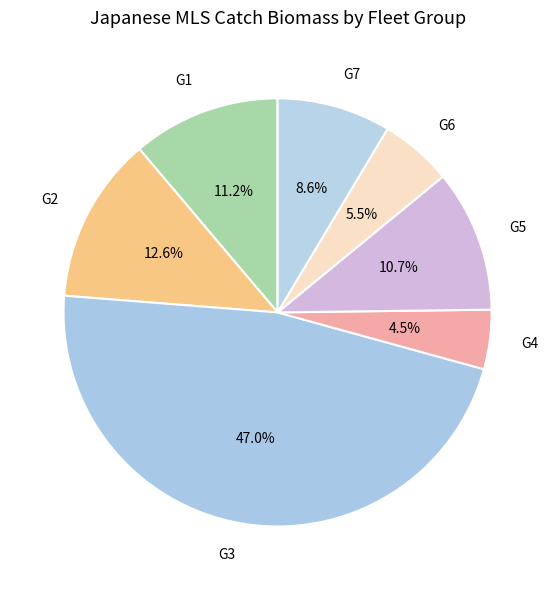

What percentage is the G5 slice, to the nearest percent?

11%